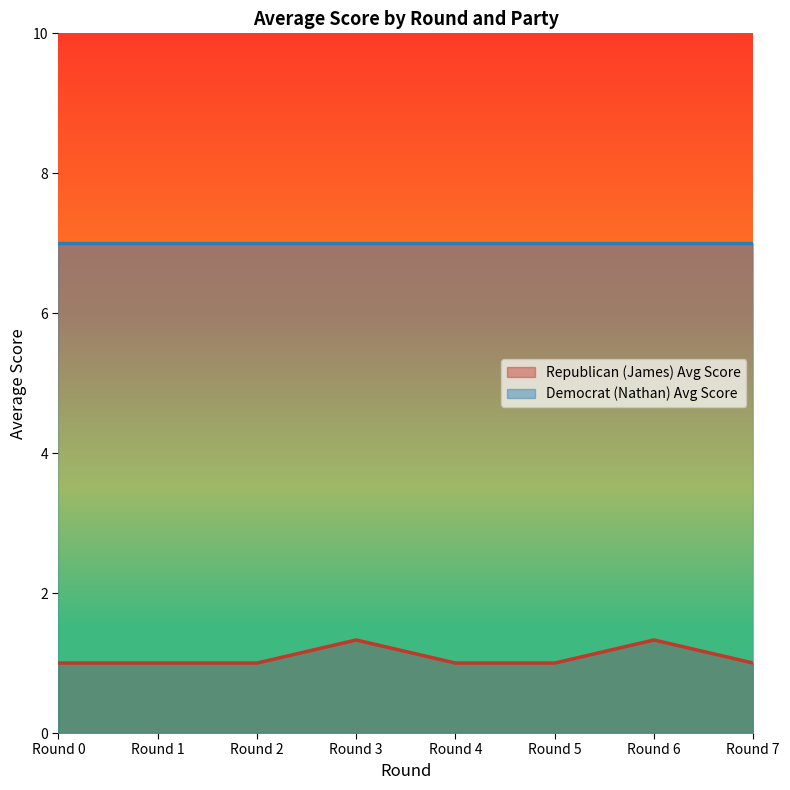

What is the average value?

1.1